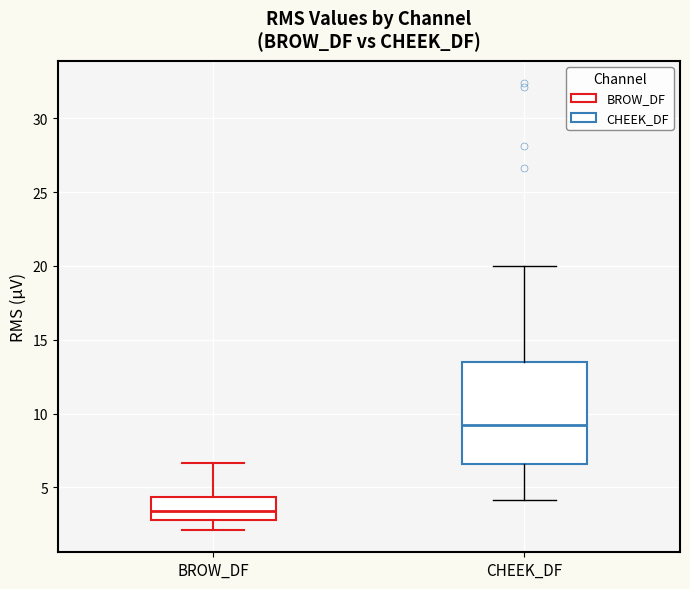

Which box is the tallest, from its lower edge to its upper edge?

CHEEK_DF